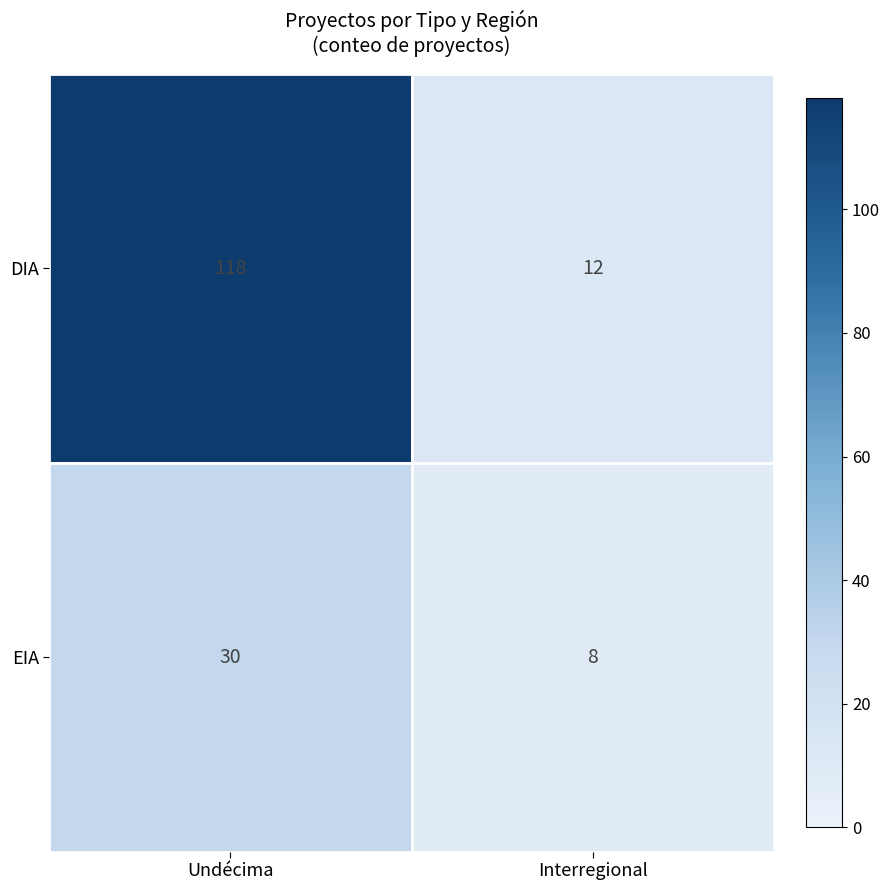

Rank the series by their maximum value, from highest to lowest.

DIA, EIA